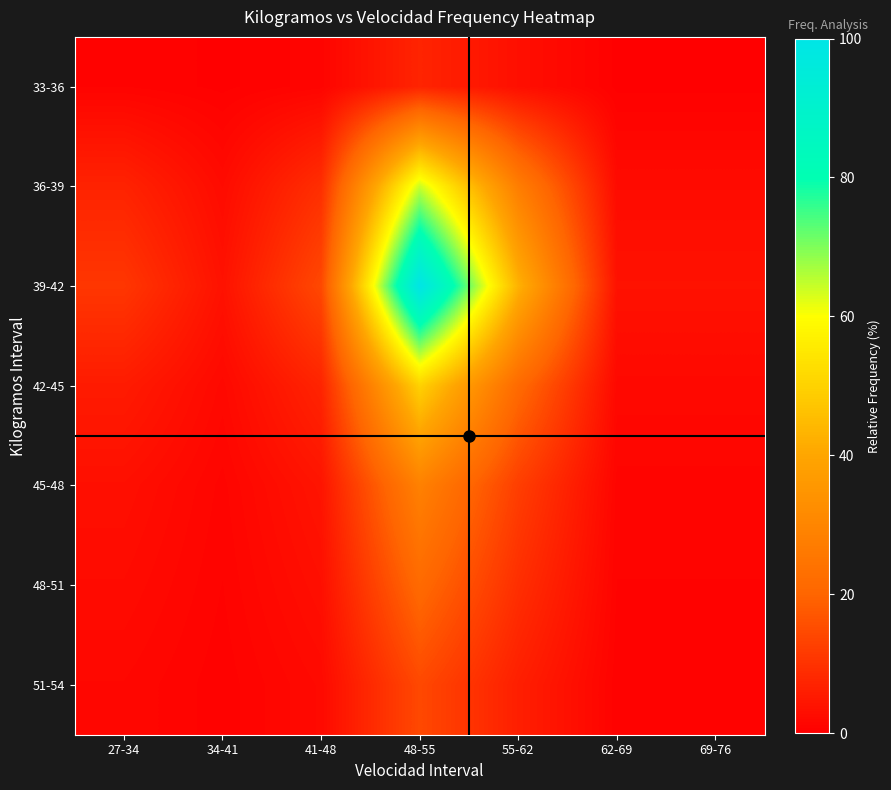

Which has a higher value, 27-34 or 55-62?

55-62